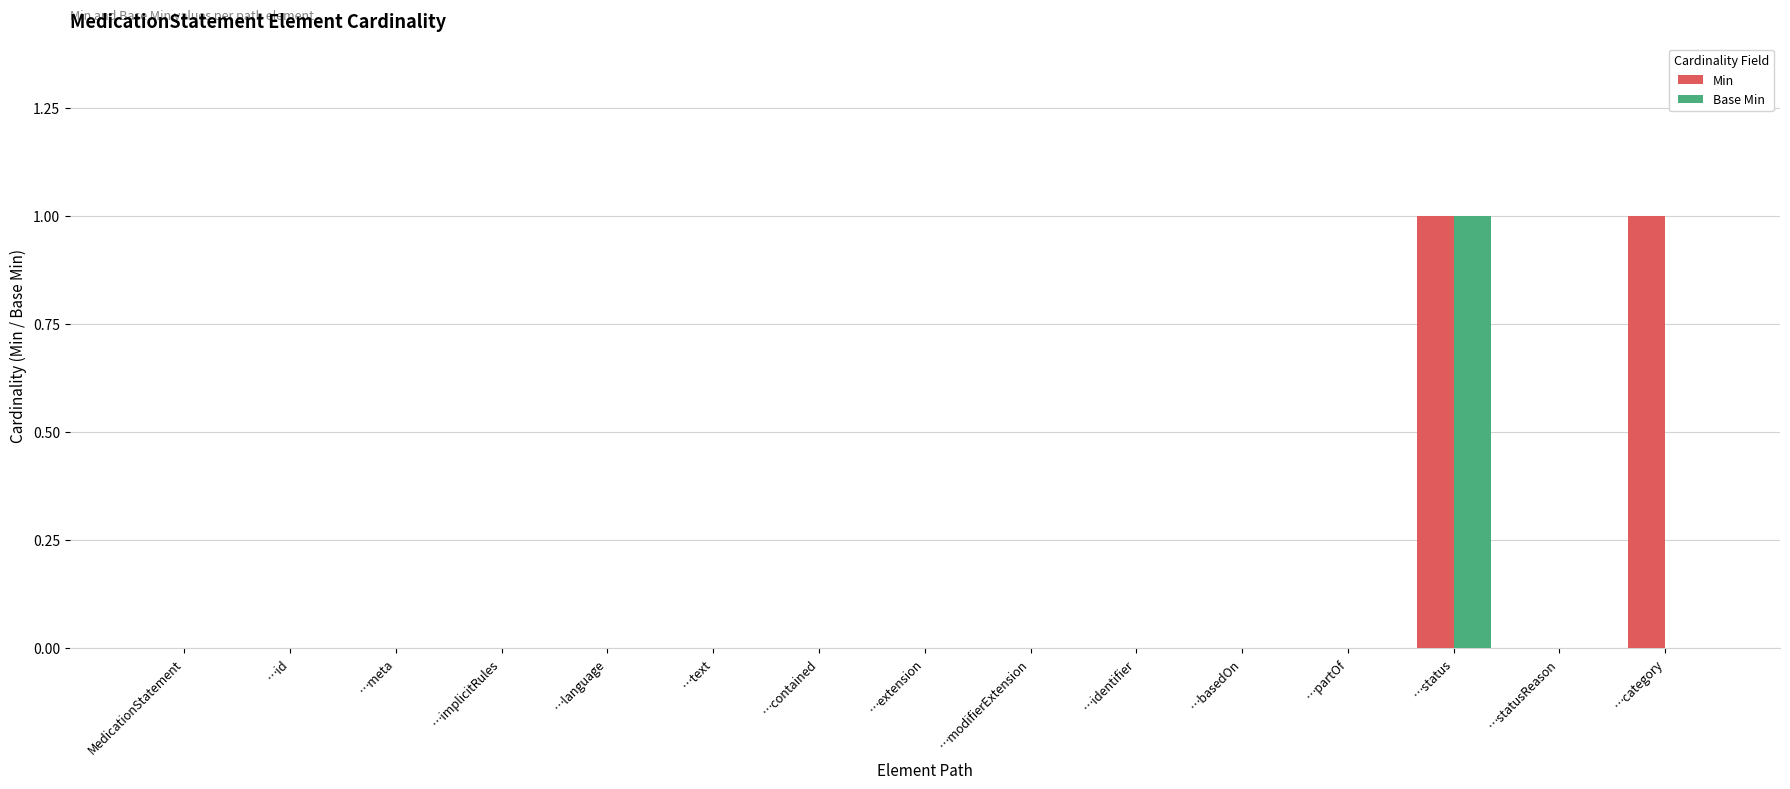

The value of Base Min at …category is 1. True or false?

False